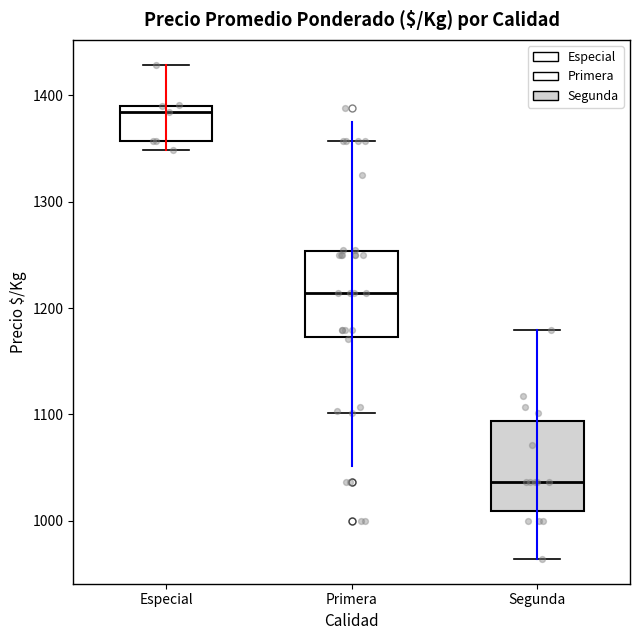

Reading left to right, read every box against the y-axis: the position of its median line, the range the box covers, and the ends of its whiskers. The values are not printed on the chart, so give them approximately, as read against the axis.

Especial: median 1380, box 1360 to 1390, whiskers 1350 to 1430
Primera: median 1210, box 1170 to 1250, whiskers 1100 to 1360
Segunda: median 1040, box 1010 to 1090, whiskers 960 to 1180